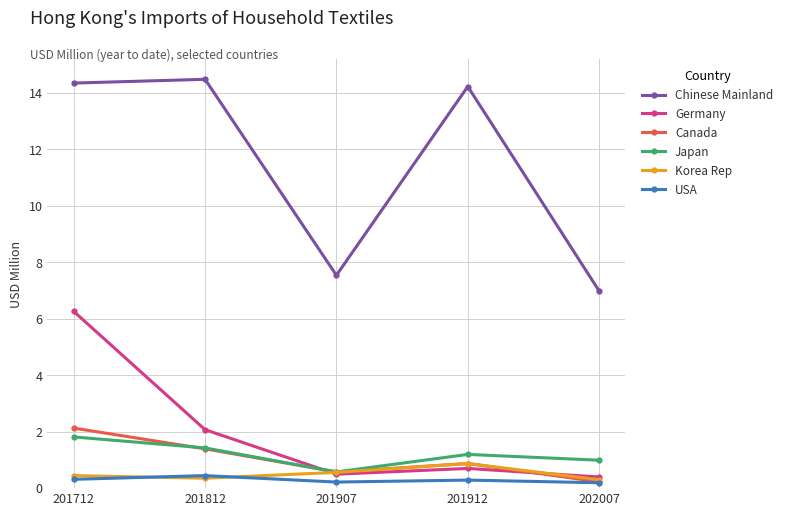

Rank the categories by Canada value from highest to lowest.

201712, 201812, 201912, 201907, 202007